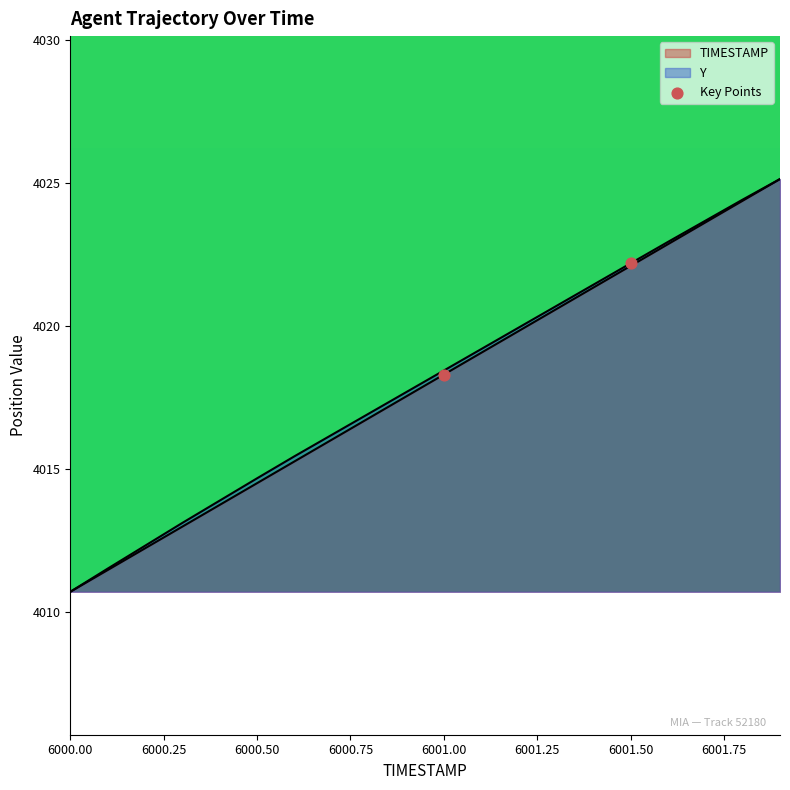

Which has a higher value, 6001.50 or 6001.00?

6001.50